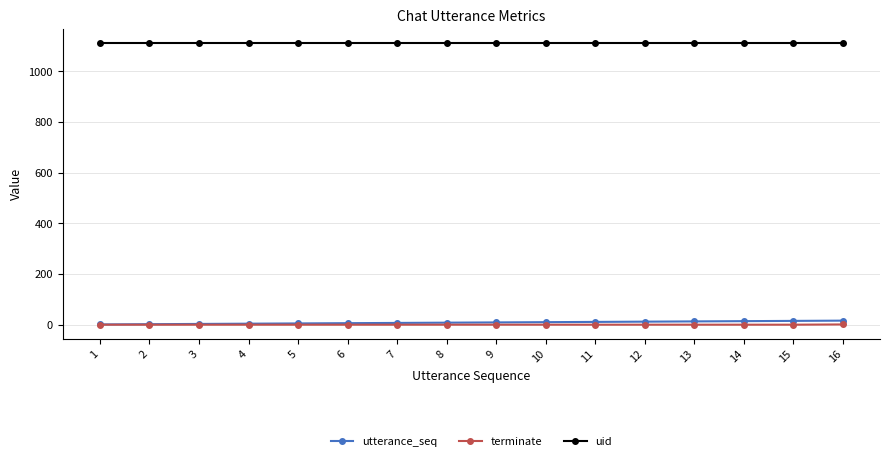

Is the value of utterance_seq at 10 greater than the value of terminate at 6?

Yes